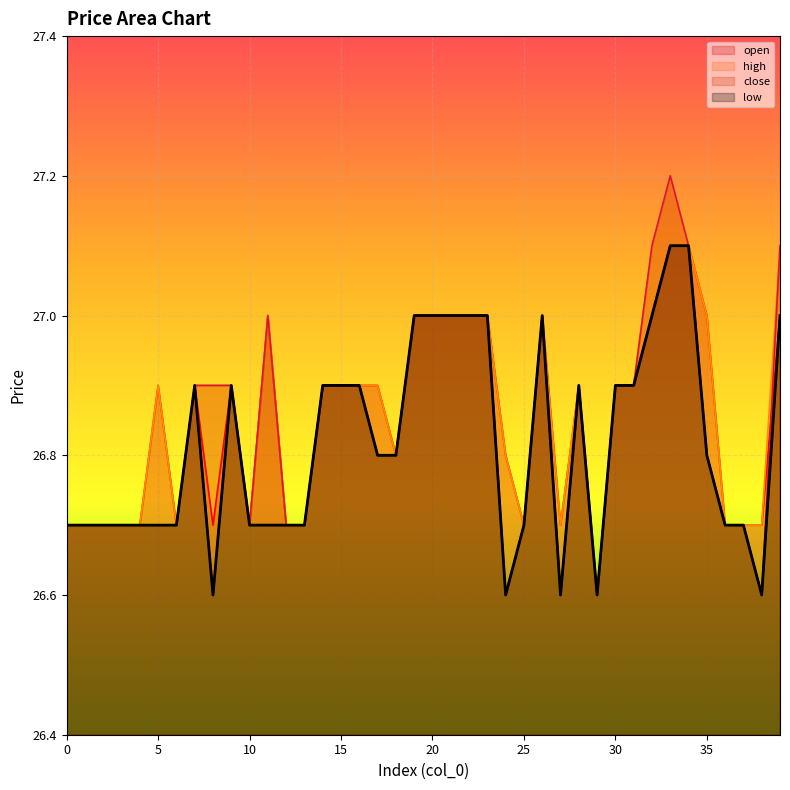

What is the change in value from 0 to 35?

+0.1